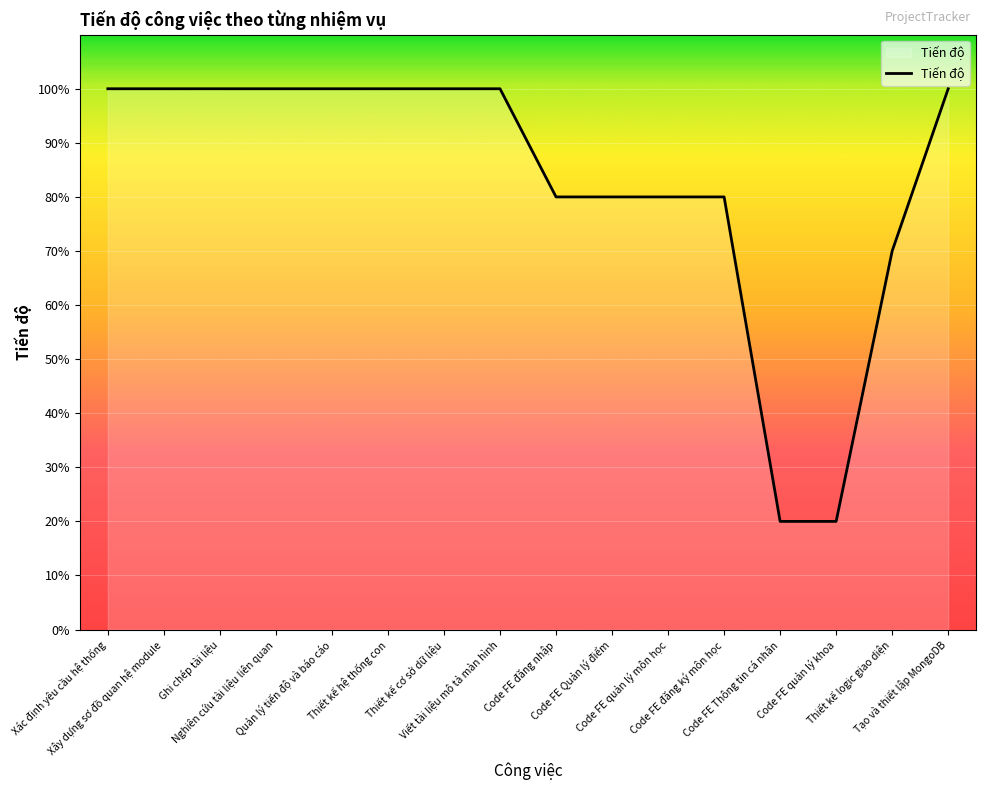

At which category does the chart reach its peak across all series?

Xác định yêu cầu hệ thống